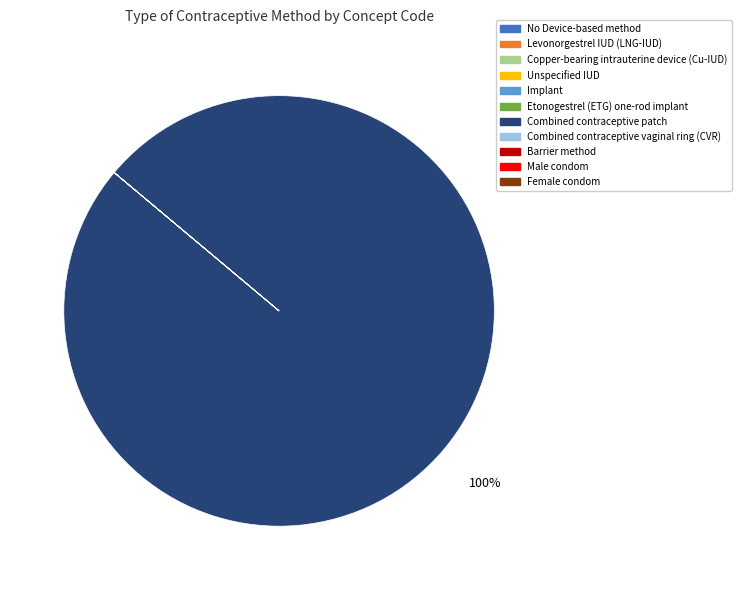

To the nearest percent, what is the difference between the largest and smallest slice percentages?

100%